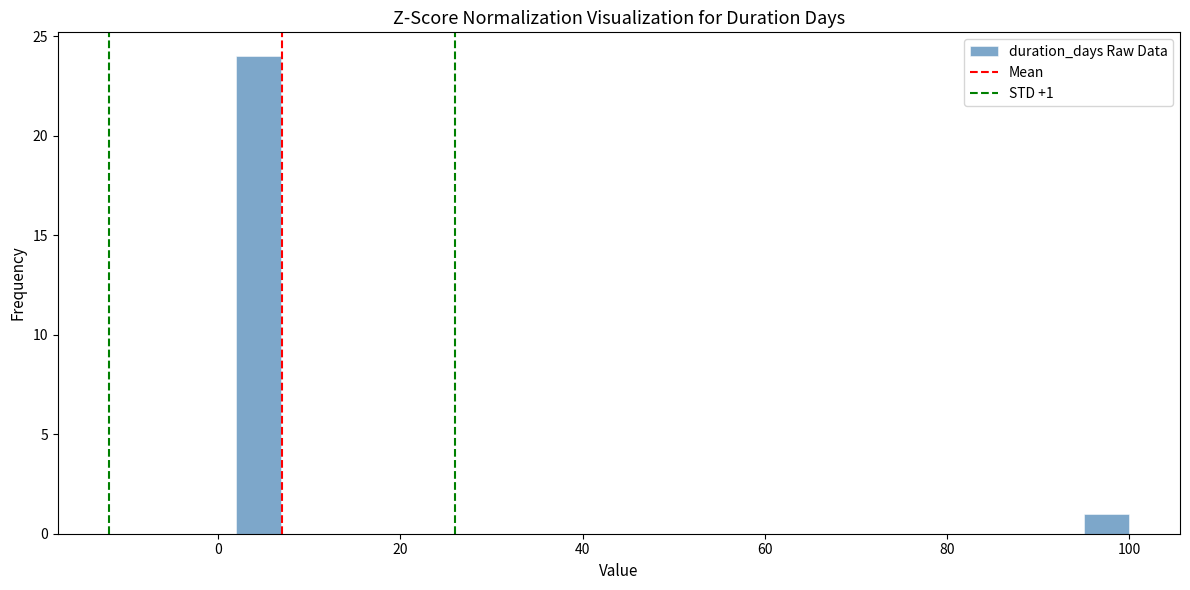

Read against the x-axis, roughly where is the centre of the tallest bar?

4